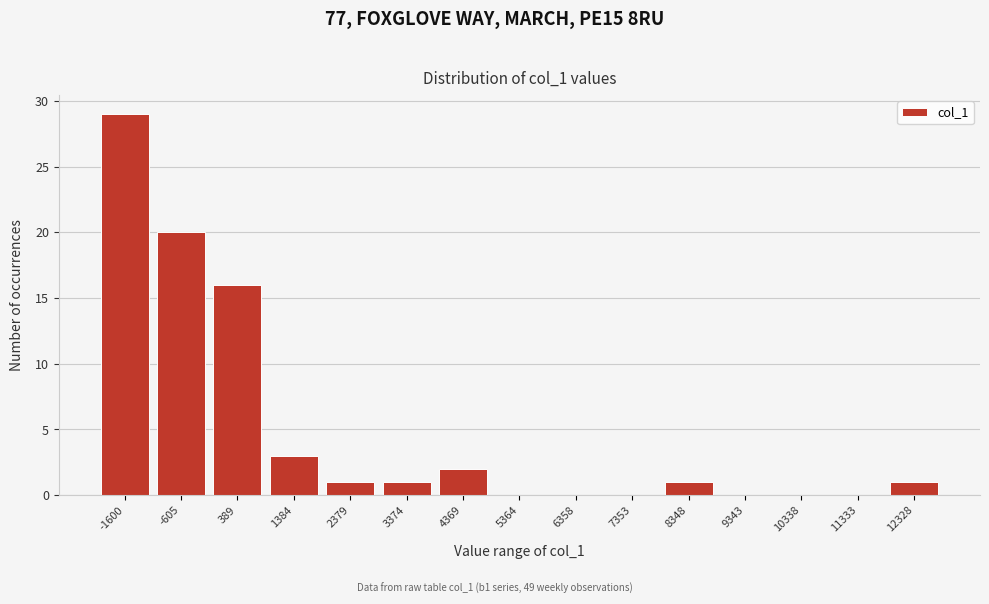

Reading left to right, extract all data points from this chart.

-1600=29	-605=20	389=16	1384=3	2379=1	3374=1	4369=2	5364=0	6358=0	7353=0	8348=1	9343=0	10338=0	11333=0	12328=1